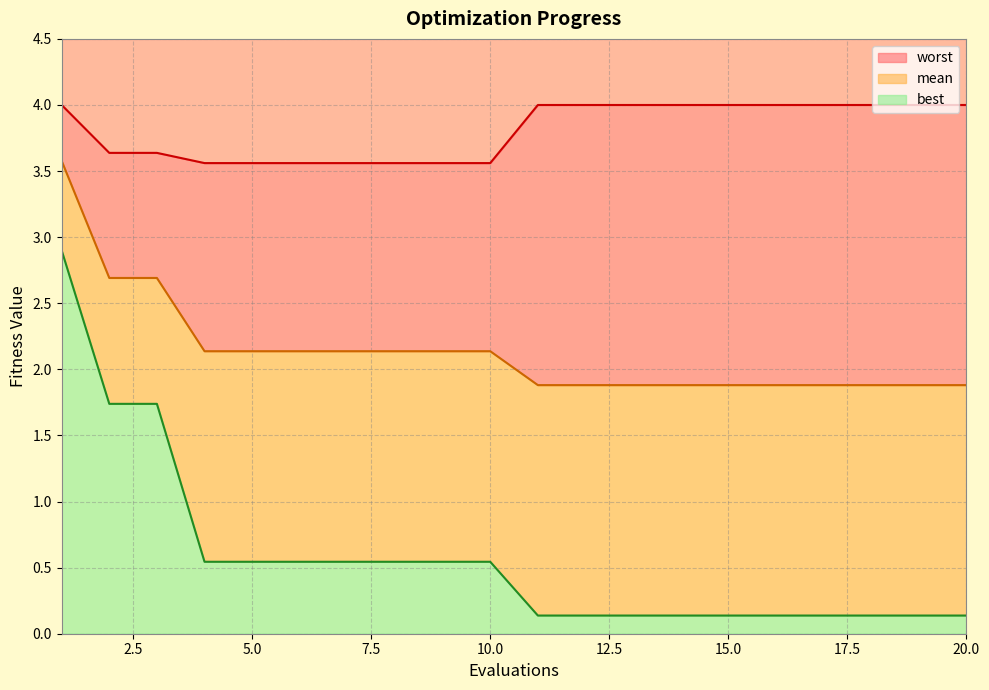

Count the number of data series in this chart.

3